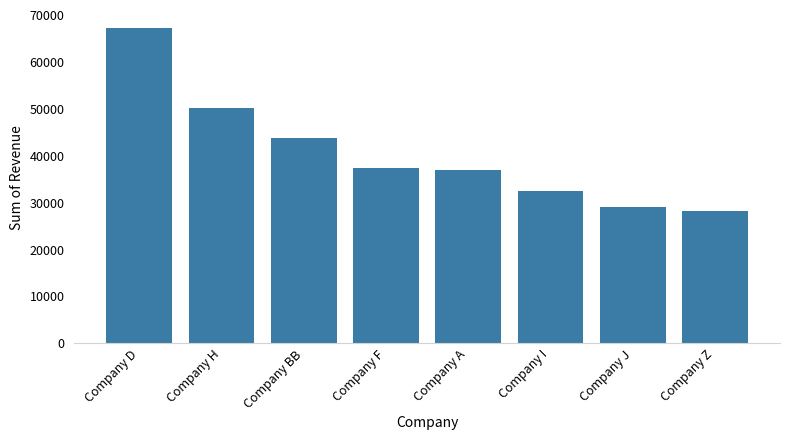

True or false: the data shows 43703.0 at Company BB.

True